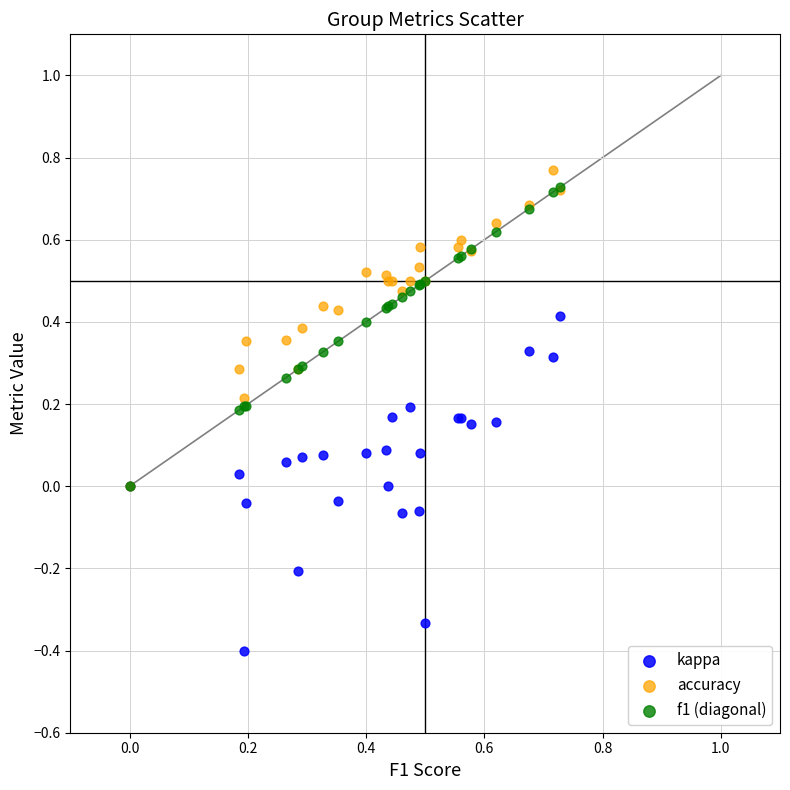

Which series has the widest spread of Y values?

kappa